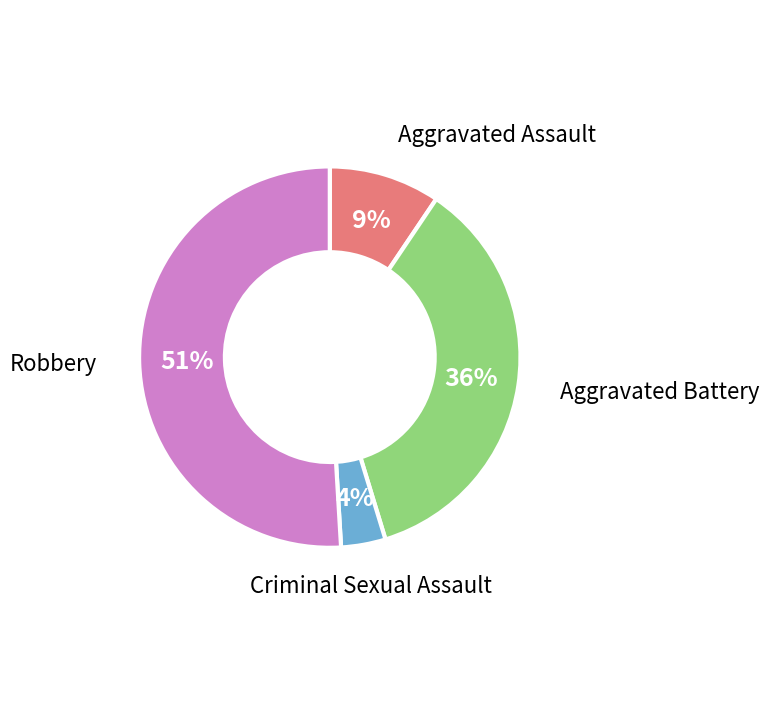

Is there a majority slice in this chart?

Yes